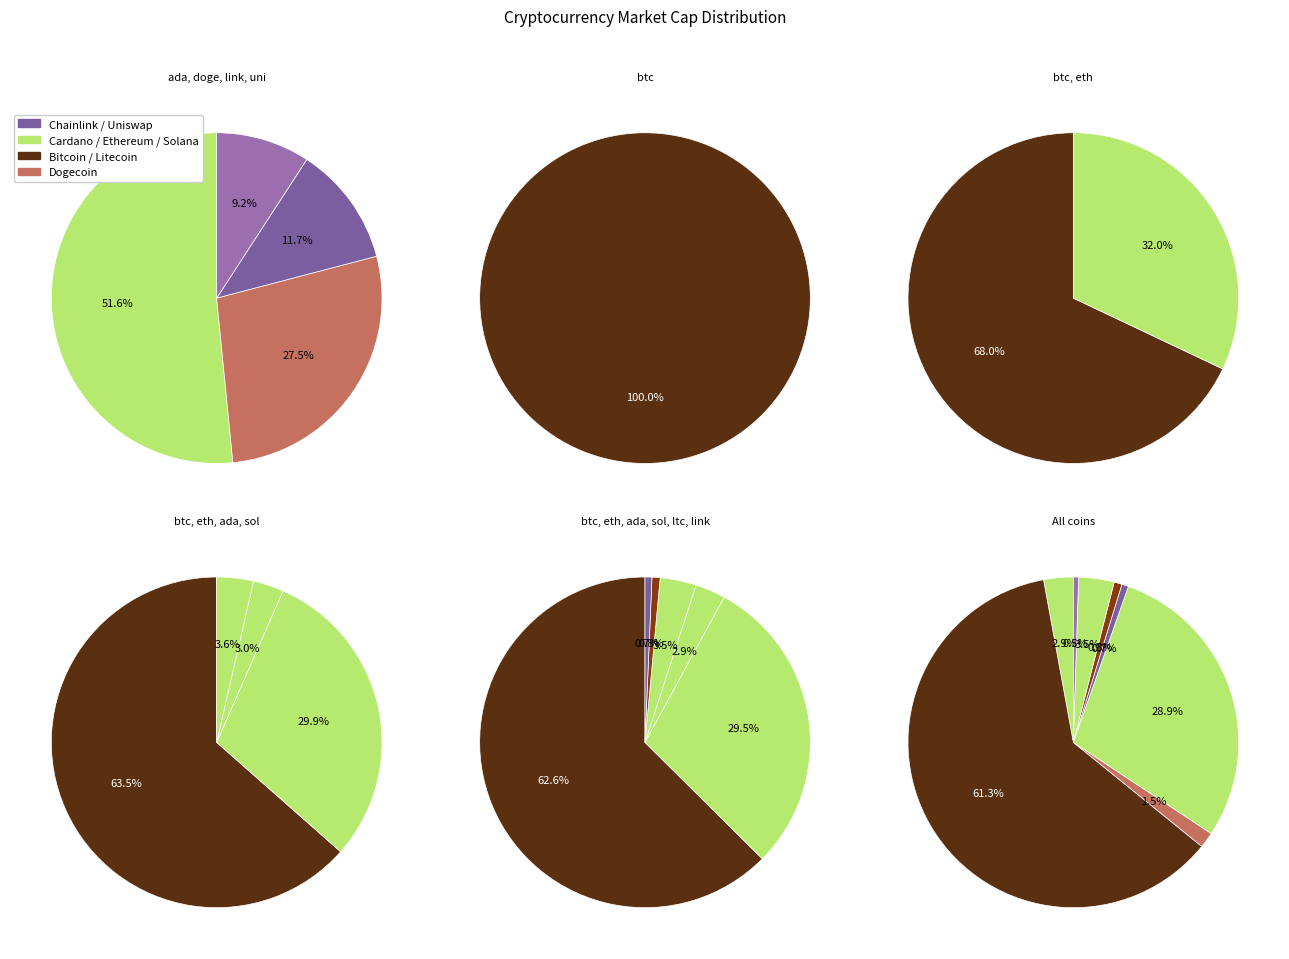

Is it true that doge is 1% of the pie?

False